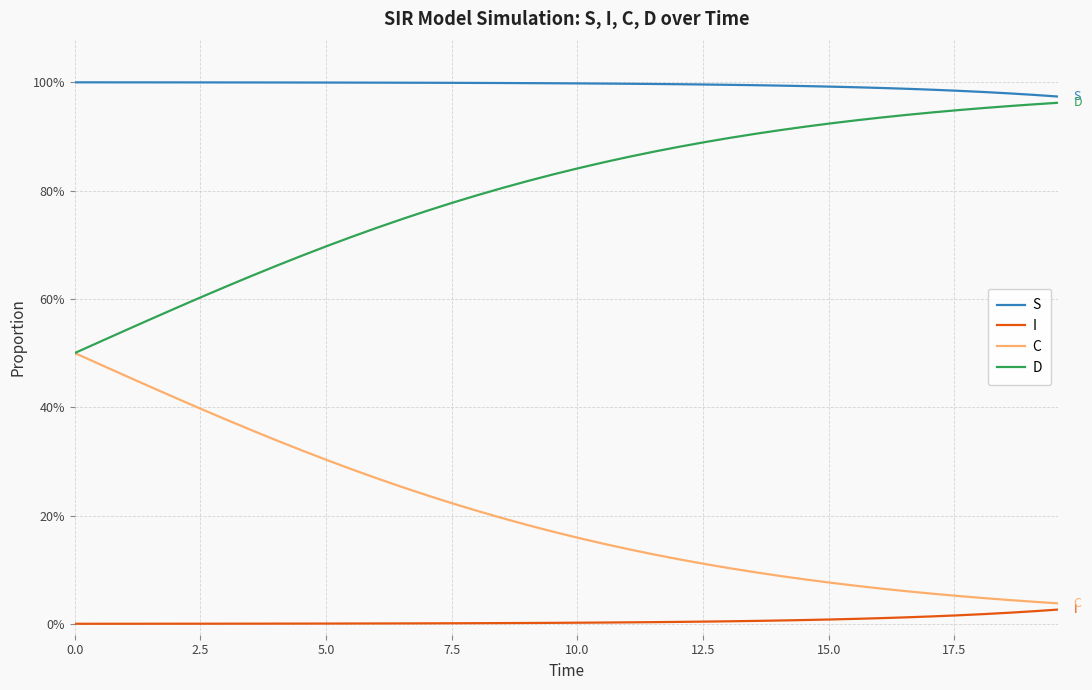

What is the highest value of the D series?

1.0